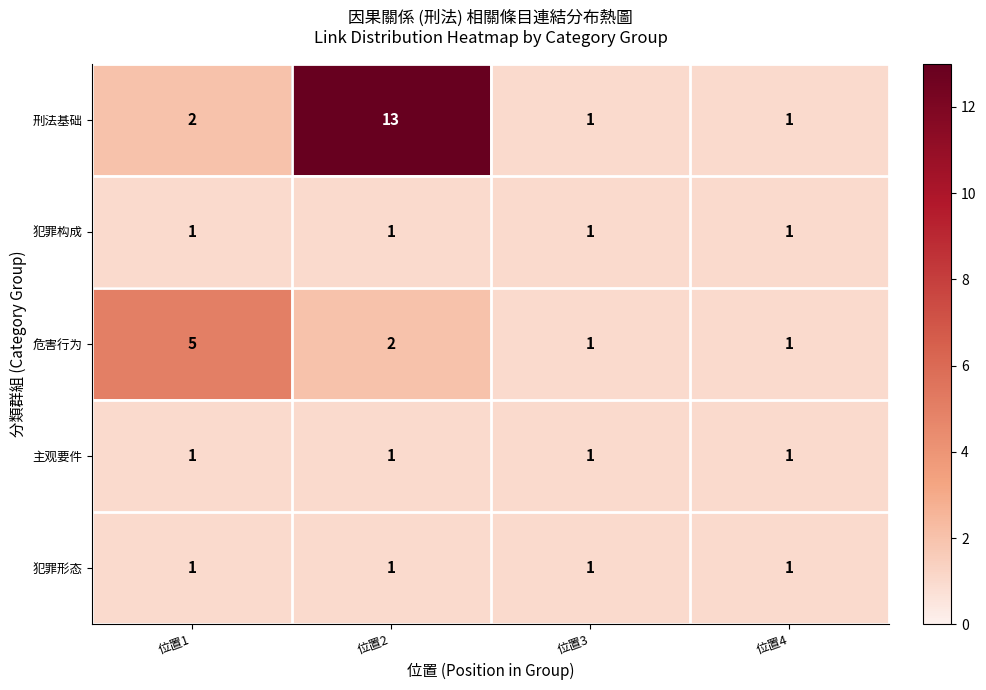

What is the total value across all series at 位置2?

18